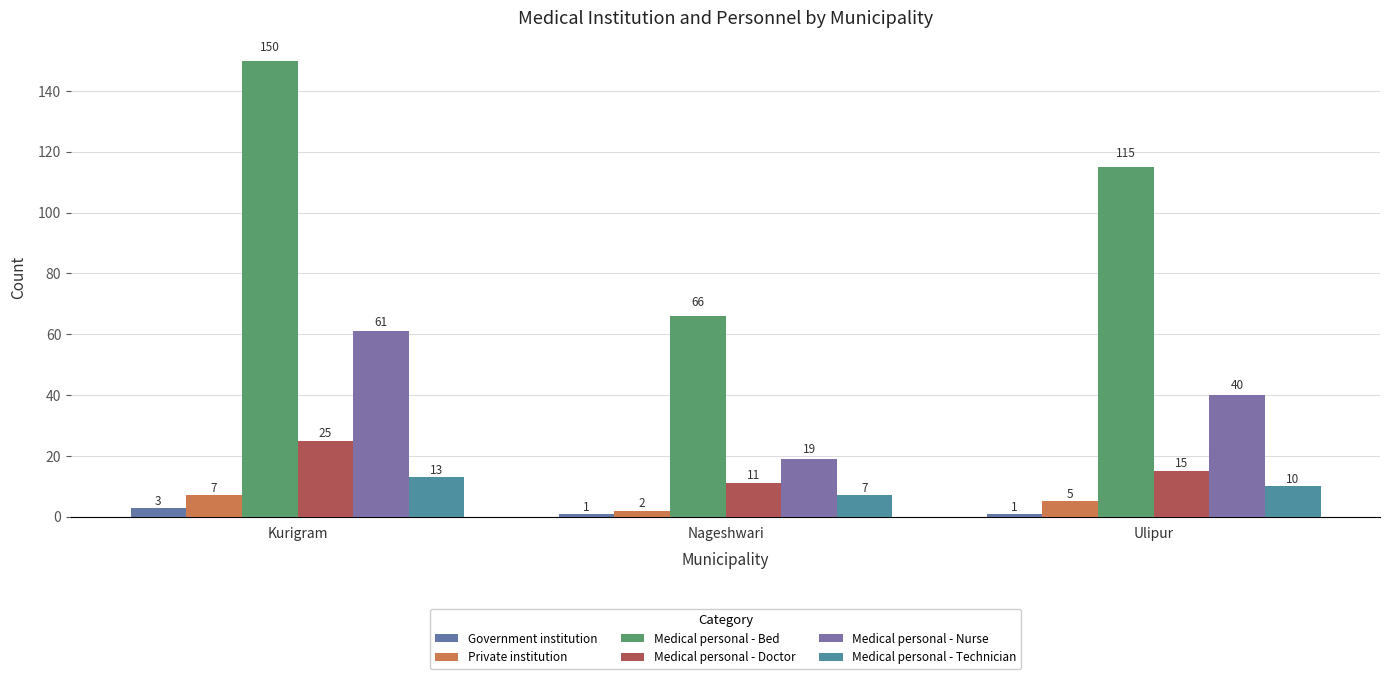

What are all the series names shown in the legend?

Government institution, Private institution, Medical personal - Bed, Medical personal - Doctor, Medical personal - Nurse, Medical personal - Technician